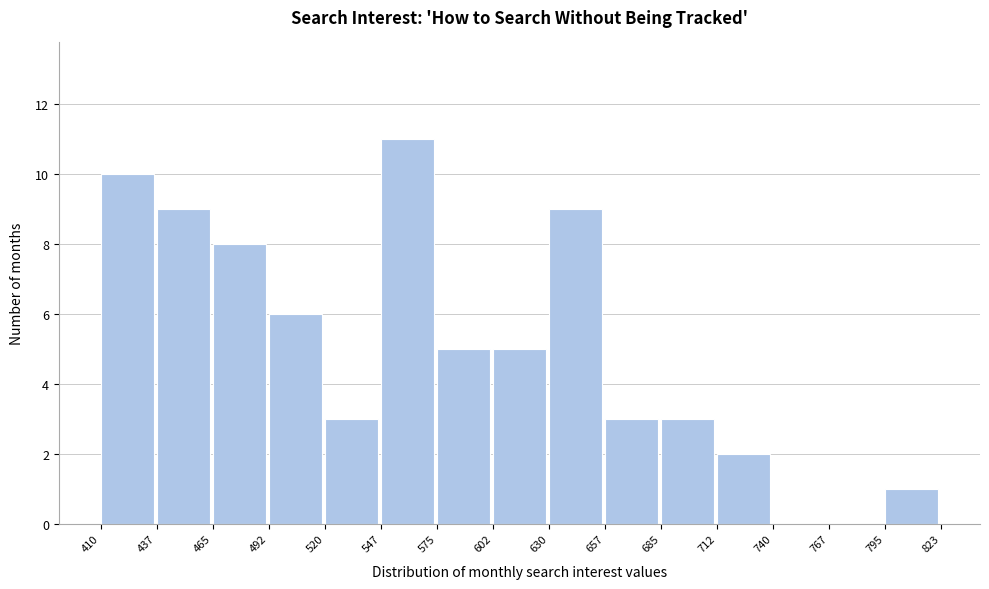

Reading left to right, list every bar in this chart as the range it spans on the x-axis followed by its height. The values are not printed on the chart, so give them approximately, as read against the axis.

410 to 437: 10
437 to 465: 9
465 to 492: 8
492 to 520: 6
520 to 547: 3
547 to 575: 11
575 to 602: 5
602 to 630: 5
630 to 657: 9
657 to 685: 3
685 to 712: 3
712 to 740: 2
740 to 767: 0
767 to 795: 0
795 to 823: 1